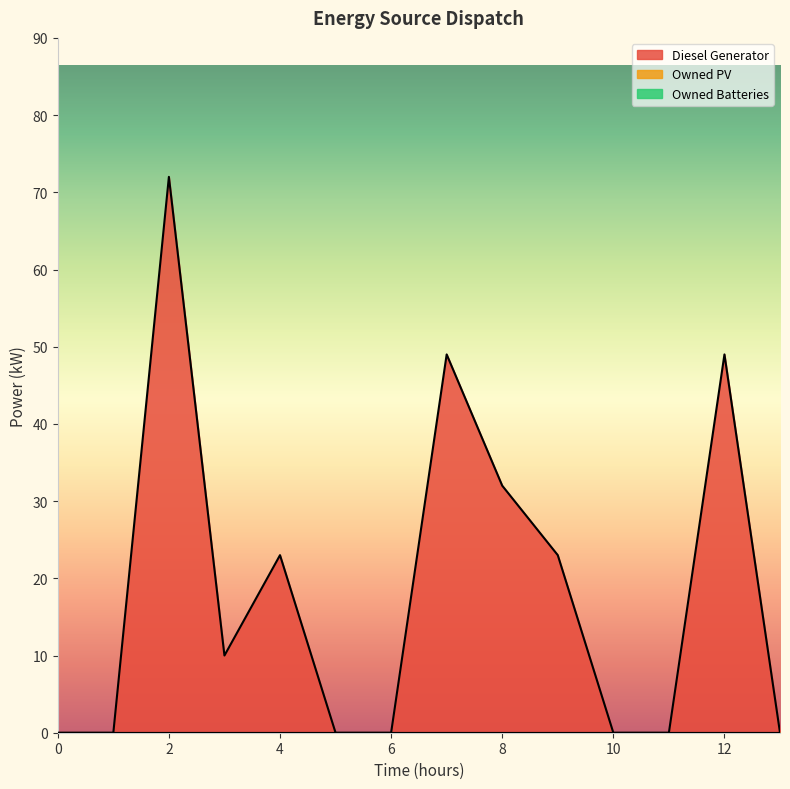

List the series in order of their peak value, highest first.

Diesel Generator, Owned PV, Owned Batteries